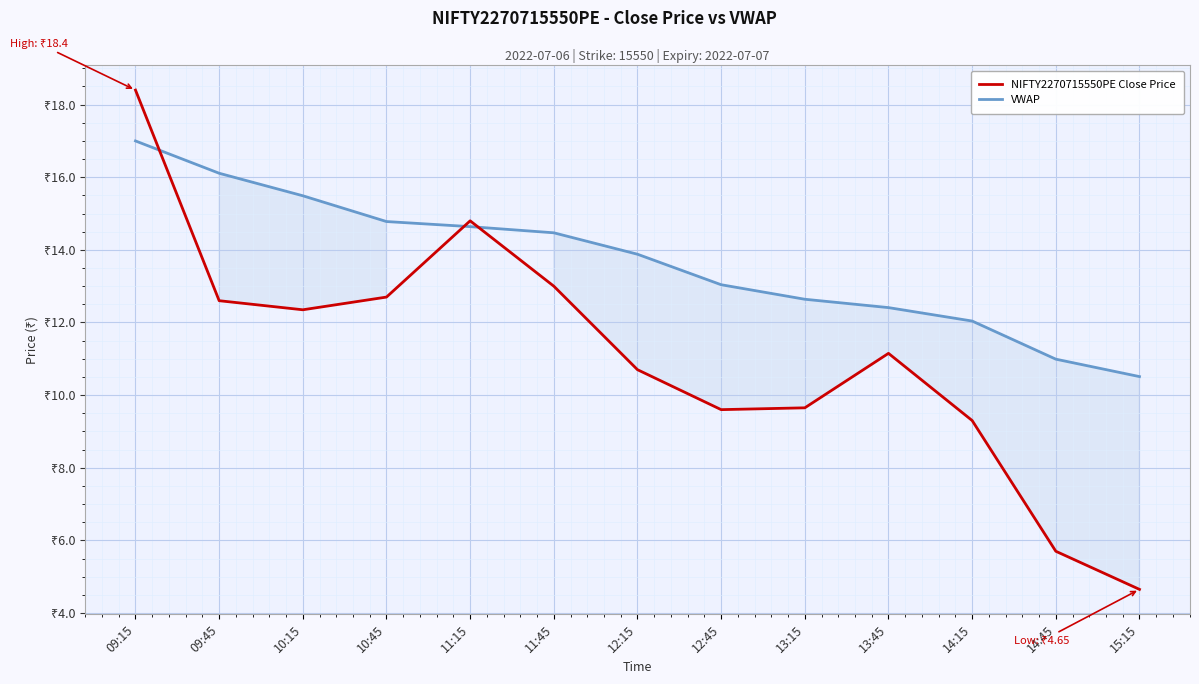

How many lines are shown in the chart?

2